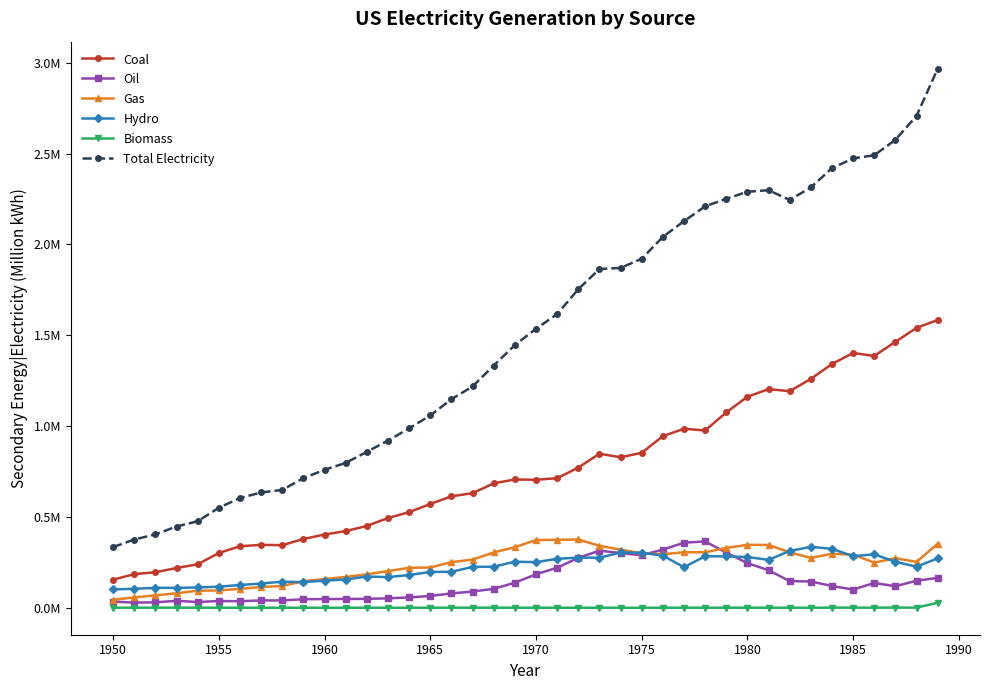

What are all the series names shown in the legend?

Coal, Oil, Gas, Hydro, Biomass, Total Electricity